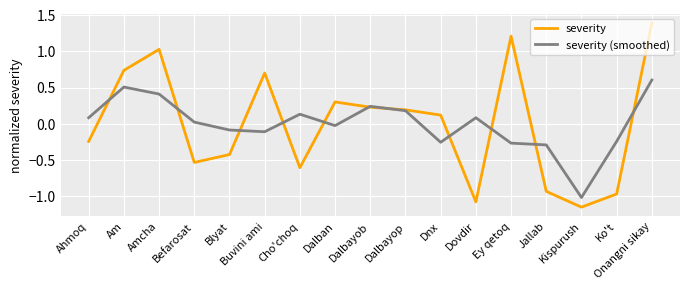

List the labels in order of severity value, largest first.

Onangni sikay, Ey qetoq, Amcha, Am, Buvini ami, Dalban, Dalbayob, Dalbayop, Dnx, Ahmoq, Blyat, Befarosat, Cho'choq, Jallab, Ko't, Dovdir, Kispurush